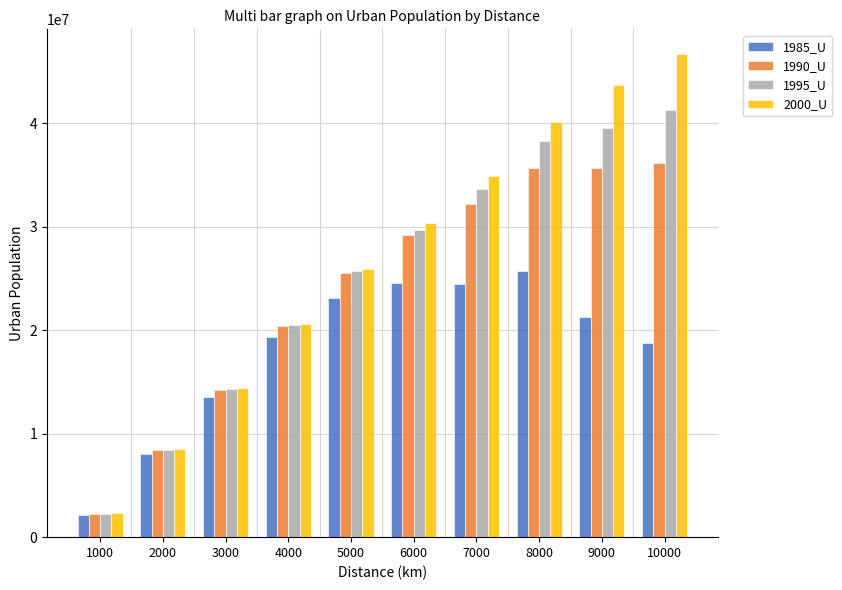

Rank the series by their average value, from highest to lowest.

2000_U, 1995_U, 1990_U, 1985_U